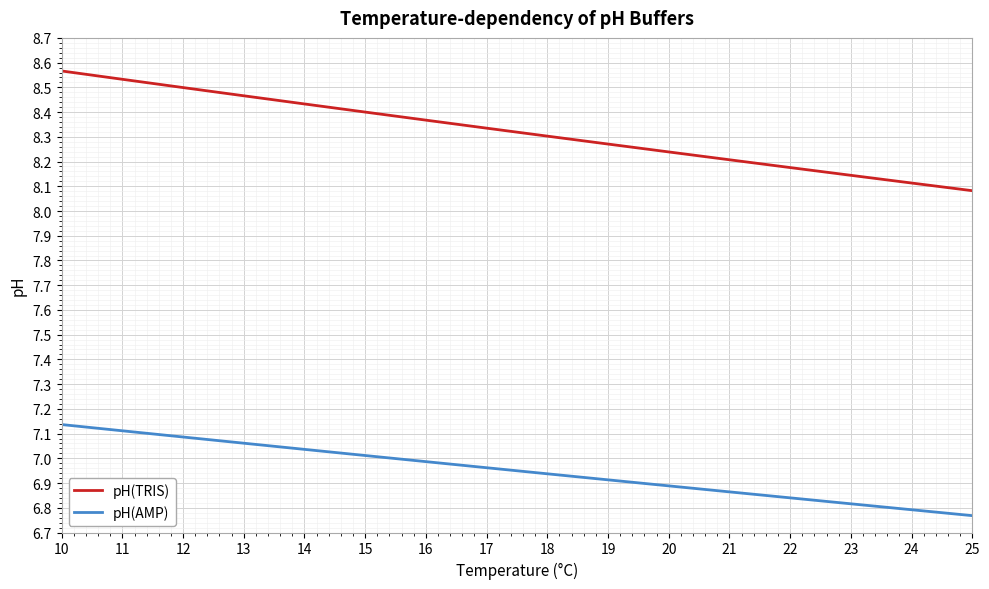

True or false: pH(AMP) has a value of 11.2 at 15.

False